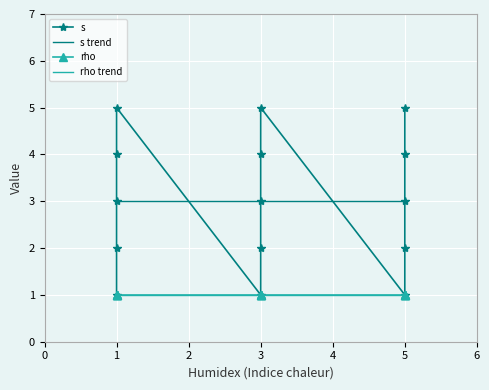

What is the lowest value of the s trend series?

3.0